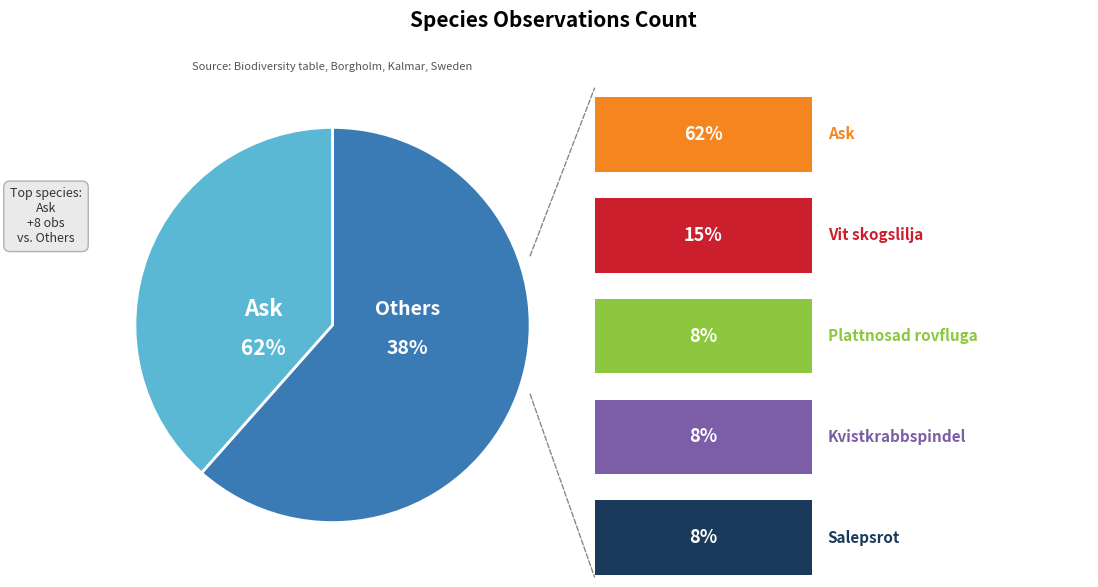

Which slice represents more than half of the pie?

Ask